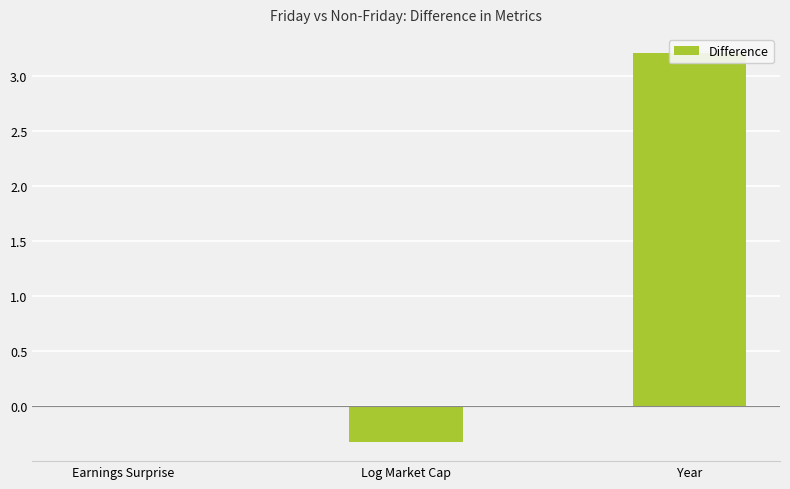

Which has a higher value, Earnings Surprise or Log Market Cap?

Earnings Surprise